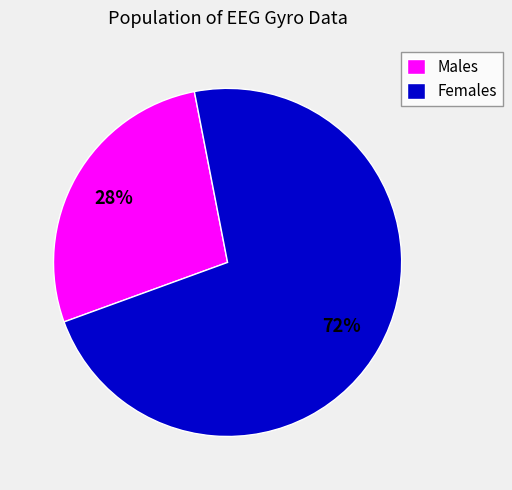

What is the smallest slice in the pie chart?

Males